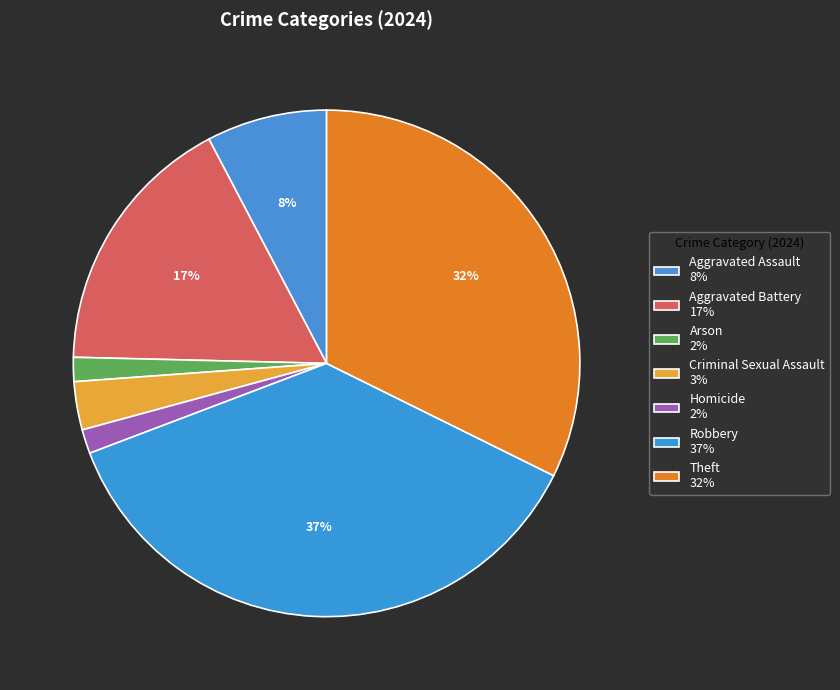

How many slices are in this pie chart?

7